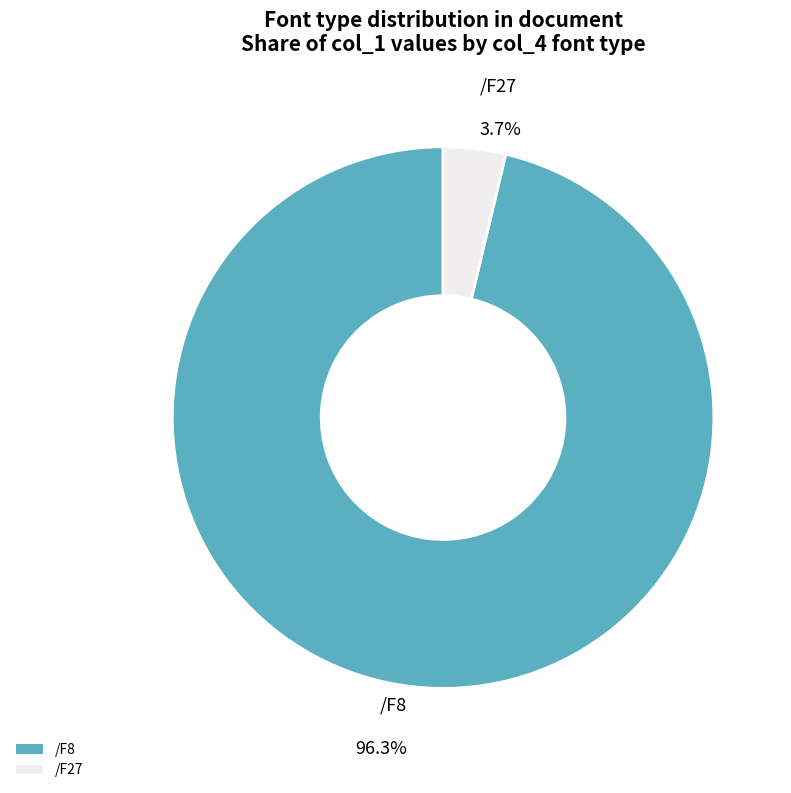

To the nearest percent, what percentage of the pie is /F27?

4%